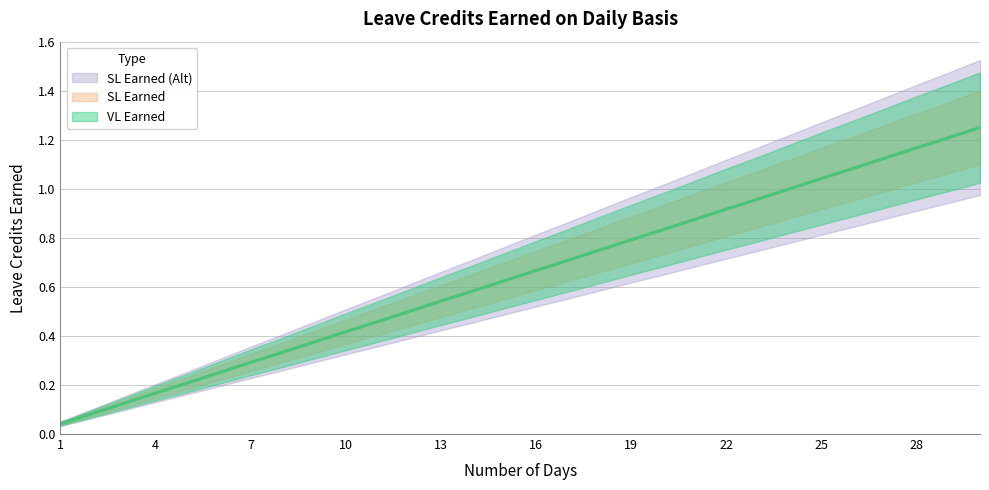

Which category has the lowest value in the SL Earned series?

1